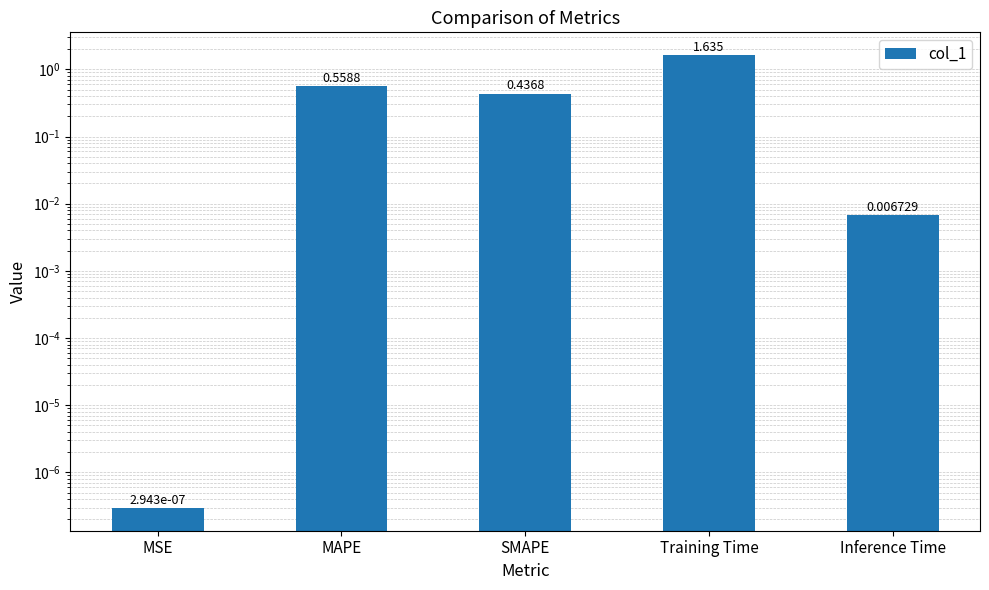

Reading left to right, list all the values displayed in this chart.

MSE=0.0	MAPE=0.6	SMAPE=0.4	Training Time=1.6	Inference Time=0.0